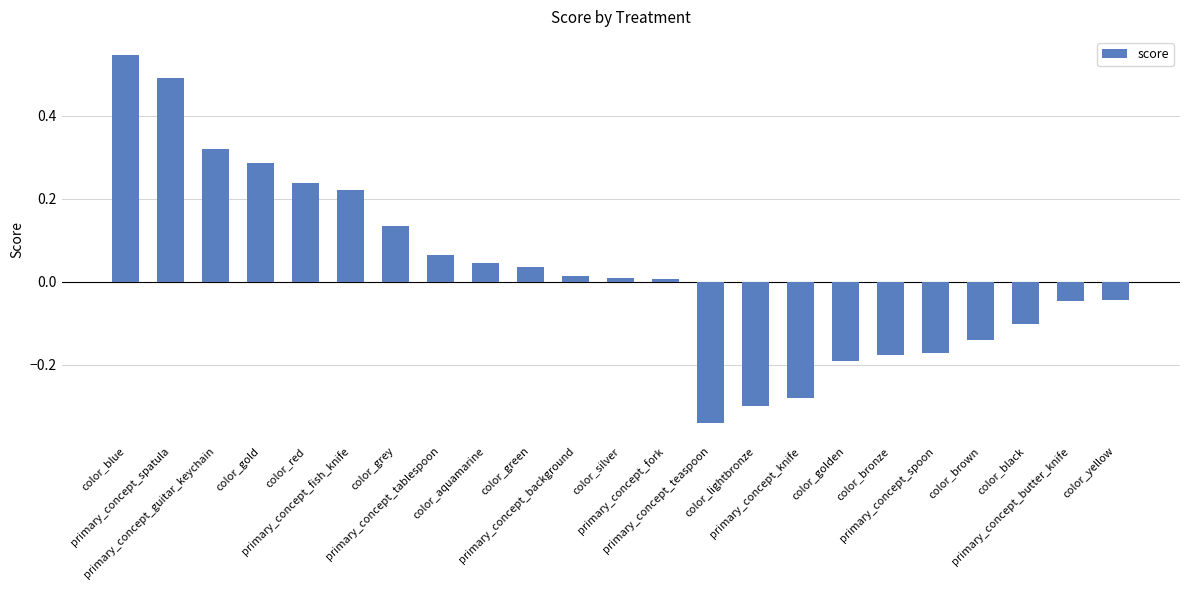

Which category has the lowest value across all series?

primary_concept_teaspoon